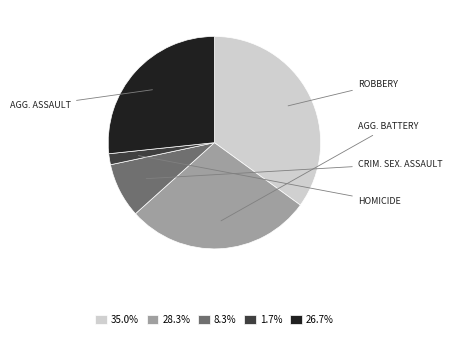

Is there any slice that represents more than half of the pie?

No